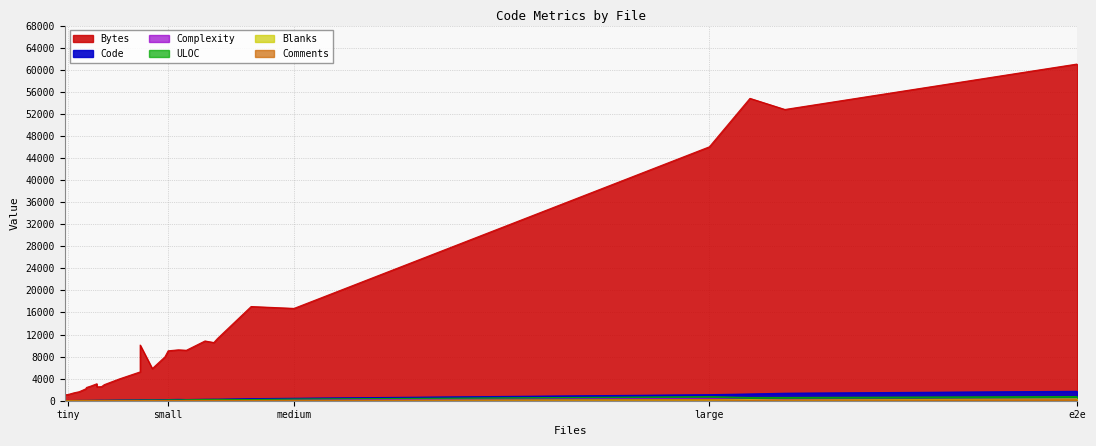

At which category is the sum across all series the highest?

e2e_test.go